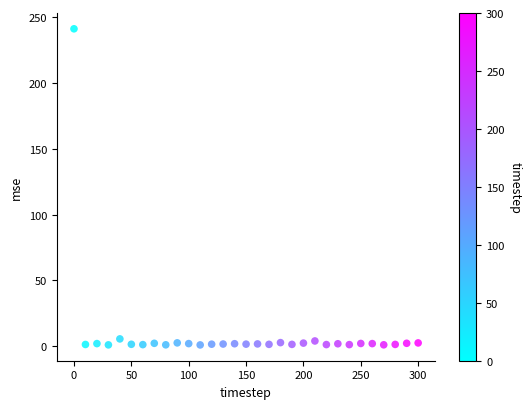

What is the range of Y values (max minus min)?

240.2